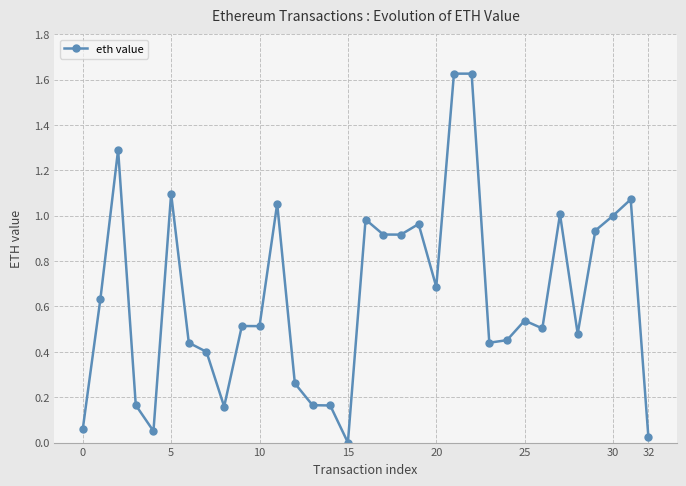

Is it true that the value at 25 is 0.8?

False